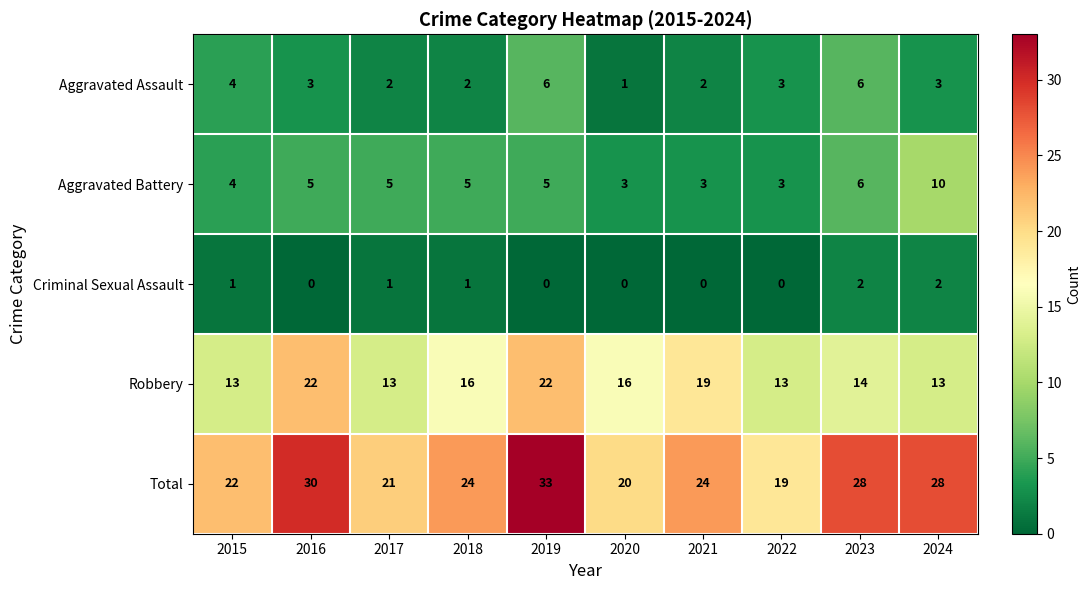

Between 2017 and 2023, which series saw the biggest shift?

Total